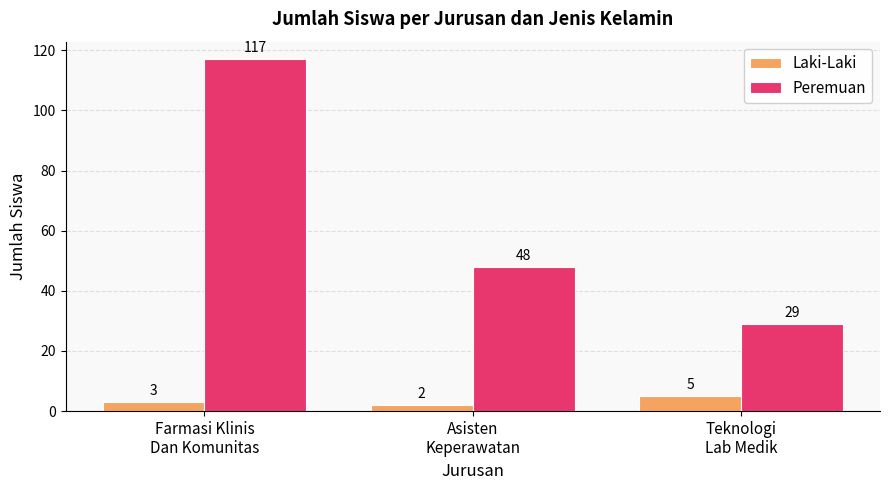

Is the value of Laki-Laki at Farmasi Klinis
Dan Komunitas greater than the value of Peremuan at Asisten
Keperawatan?

No